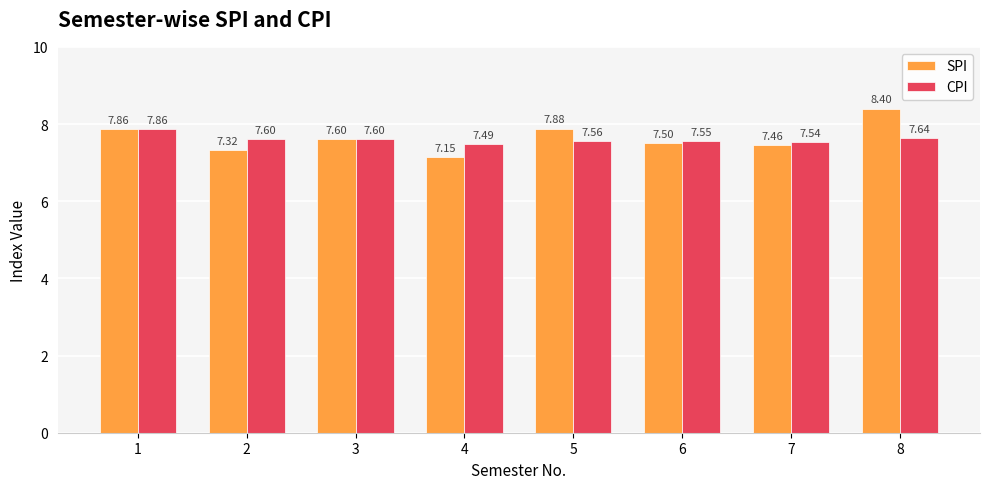

What are all the series names shown in the legend?

SPI, CPI